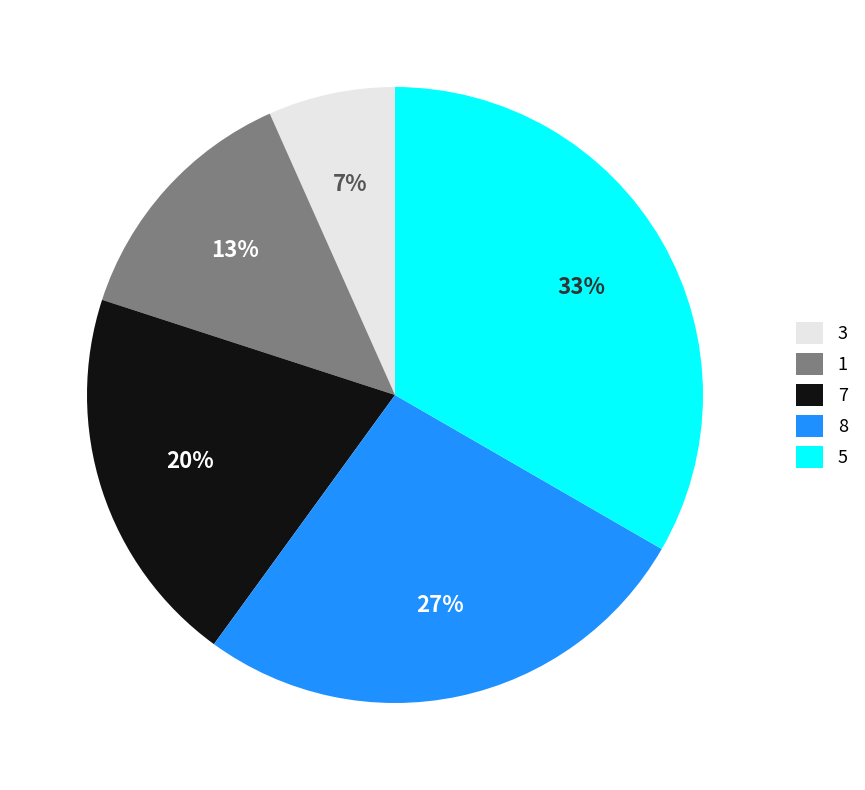

Which category has the smallest portion of the pie?

3